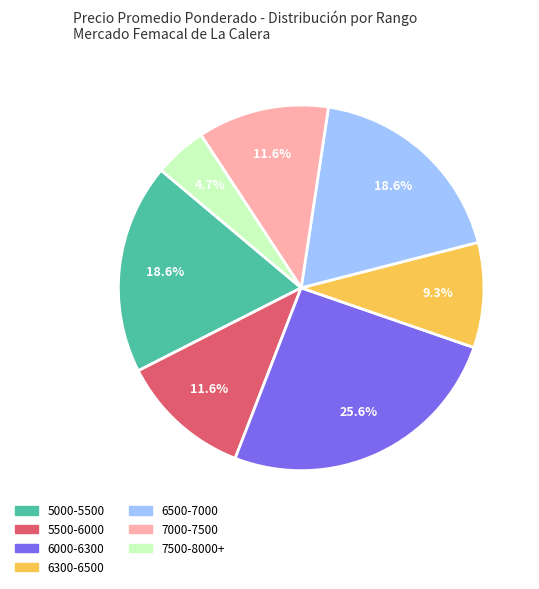

Does any single category account for the majority?

No